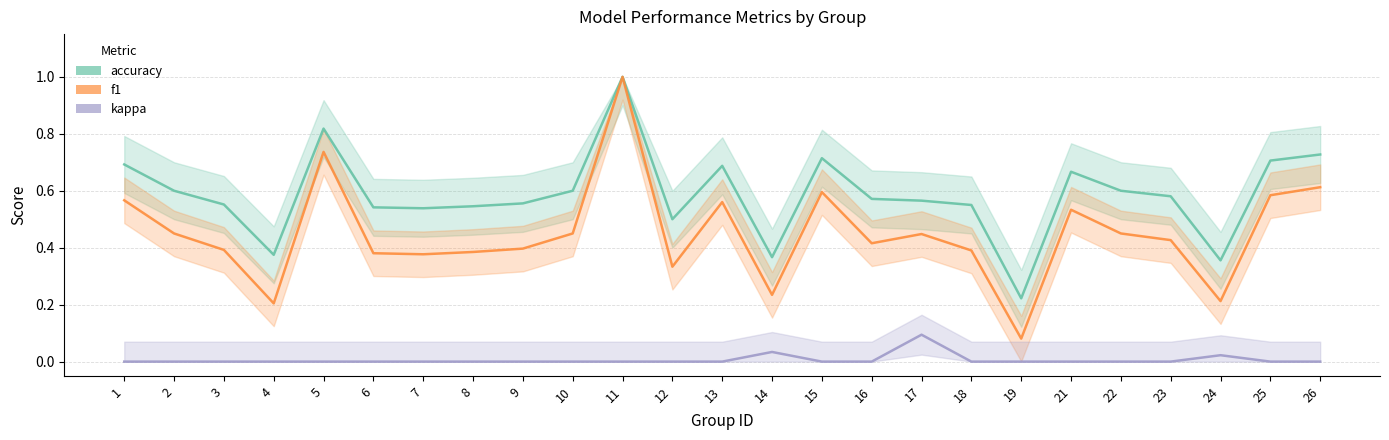

Is it true that kappa equals 0.1 at 17?

True